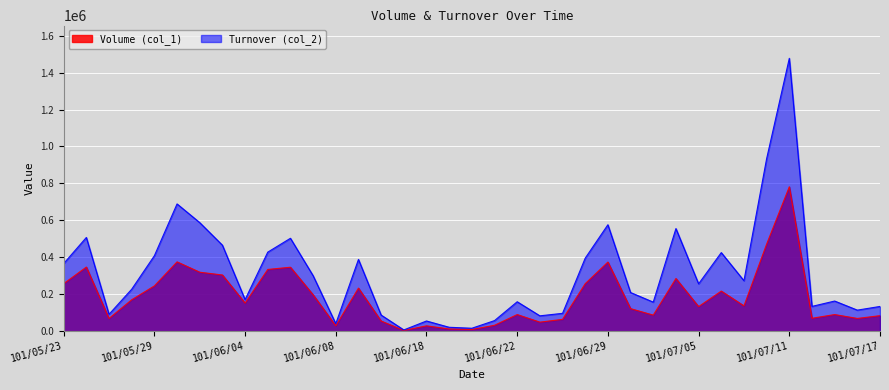

What is the sum of all Volume (col_1) values?

6935000